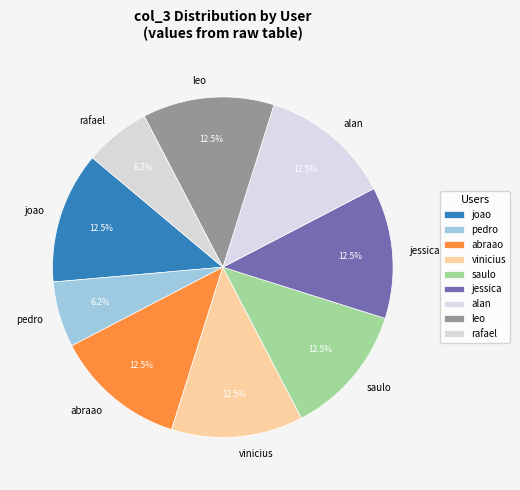

Is there any slice that represents more than half of the pie?

No